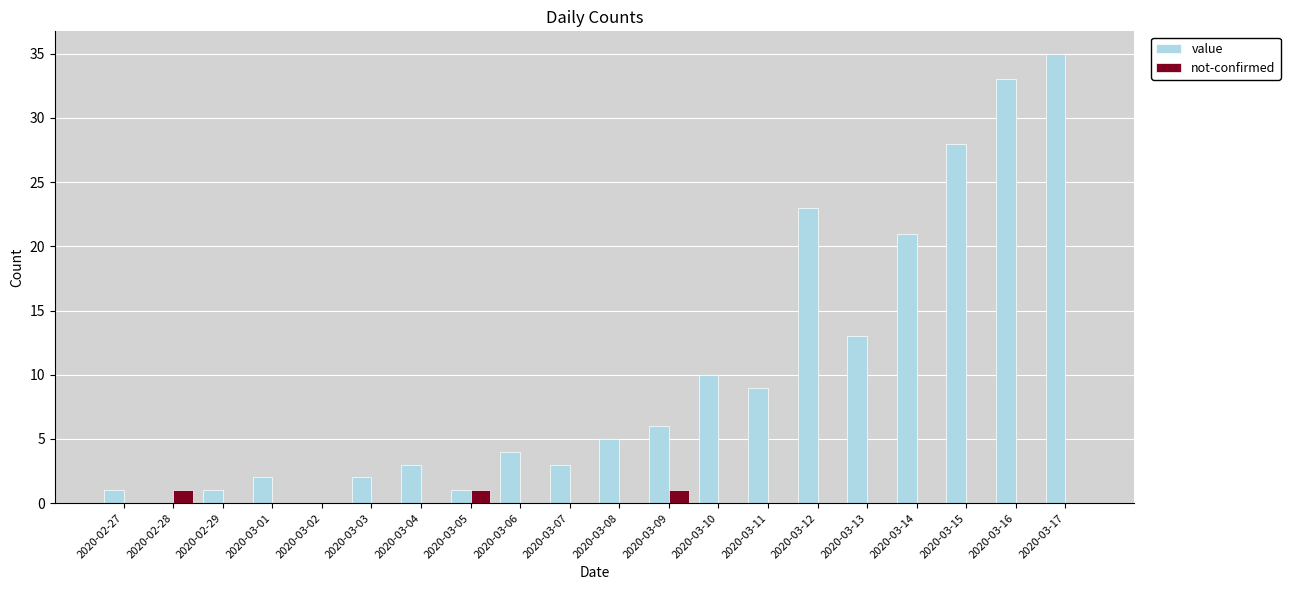

How many categories are shown in the chart?

20